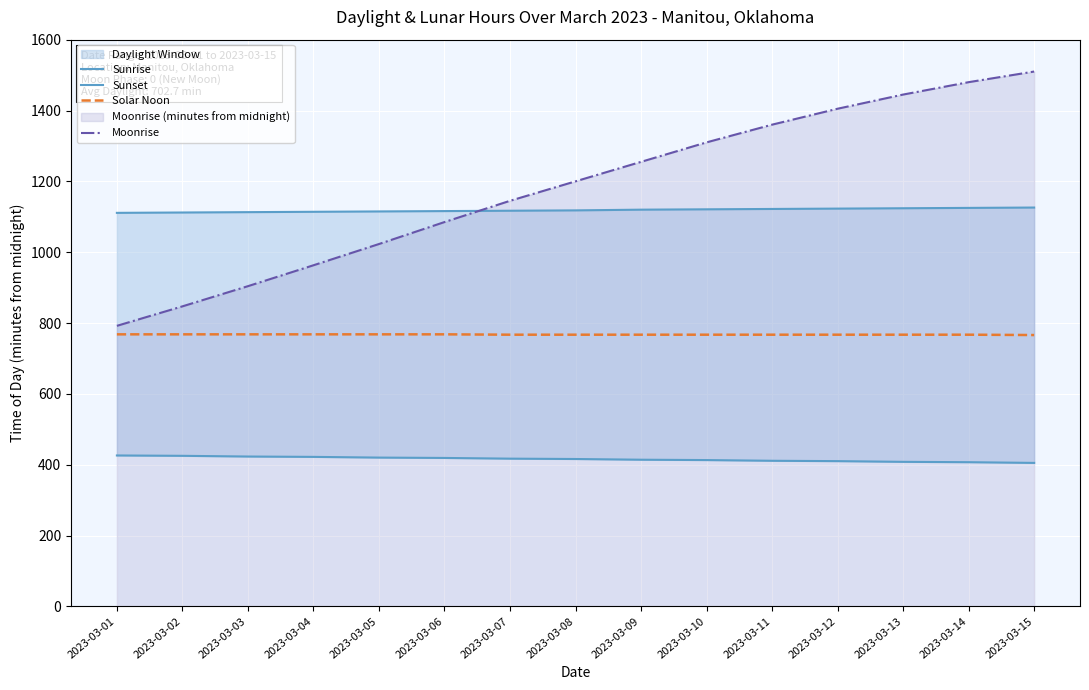

True or false: Sunset and Sunrise intersect in this chart.

False